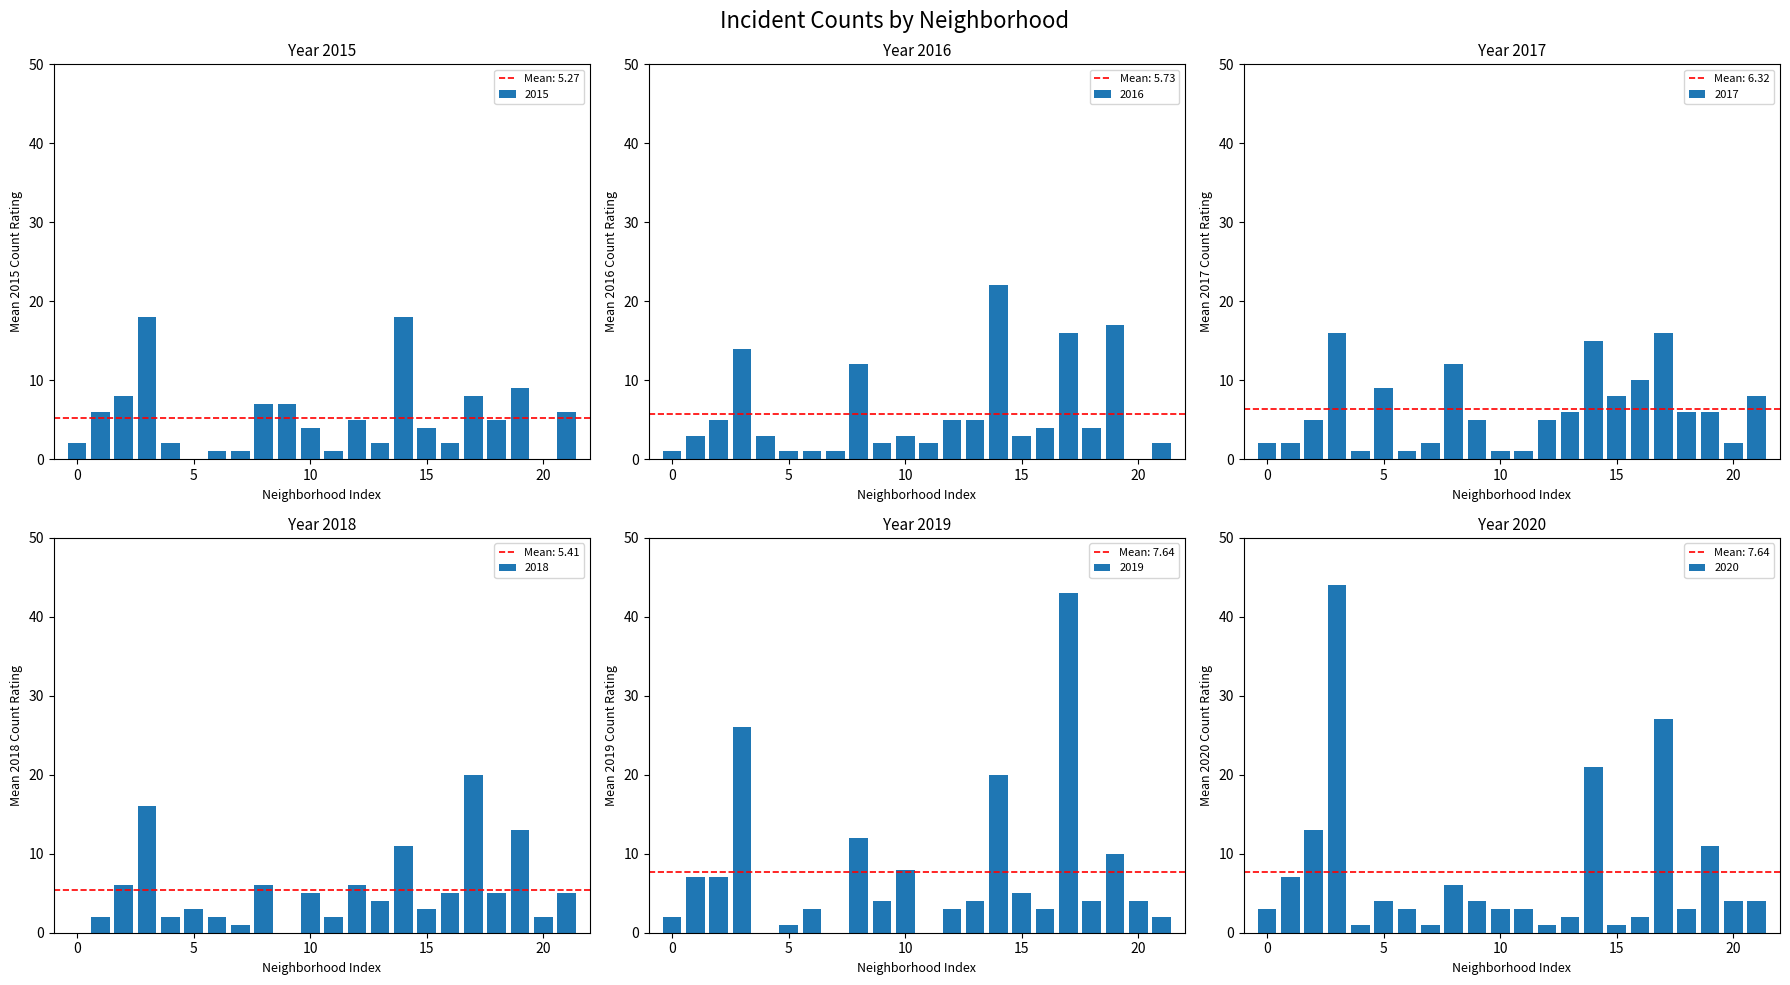

Does the chart contain any negative values?

No